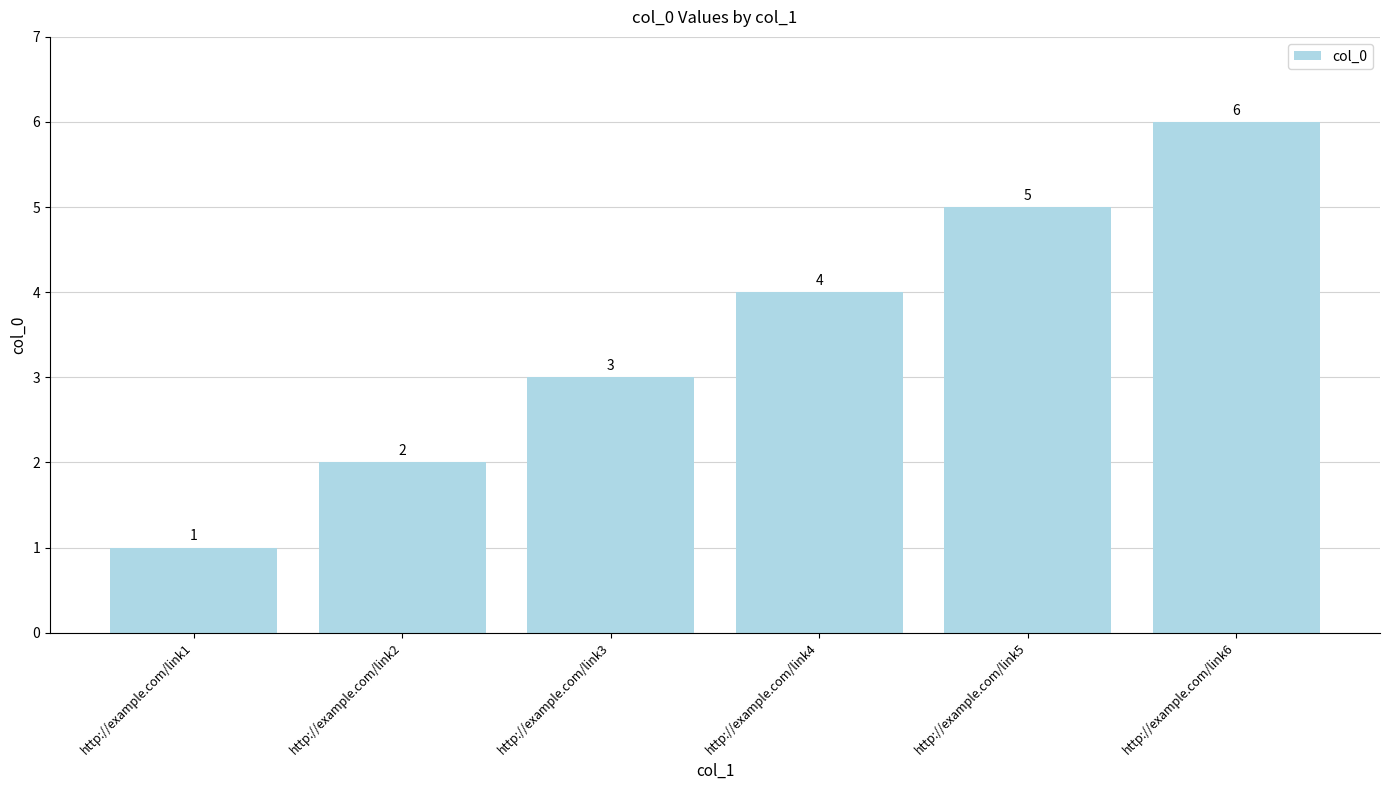

List the labels in order of value, smallest first.

http://example.com/link1, http://example.com/link2, http://example.com/link3, http://example.com/link4, http://example.com/link5, http://example.com/link6